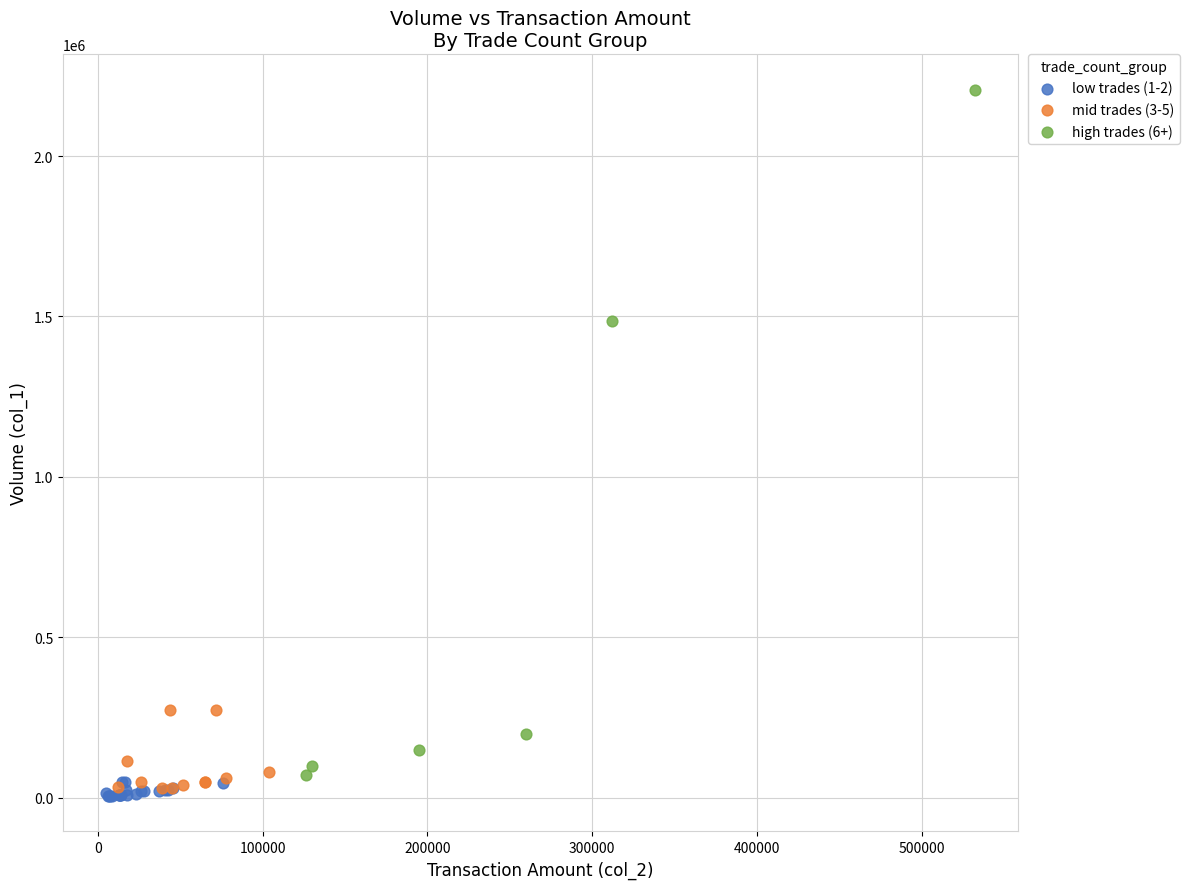

Which series has the largest Y range (max minus min)?

high trades (6+)